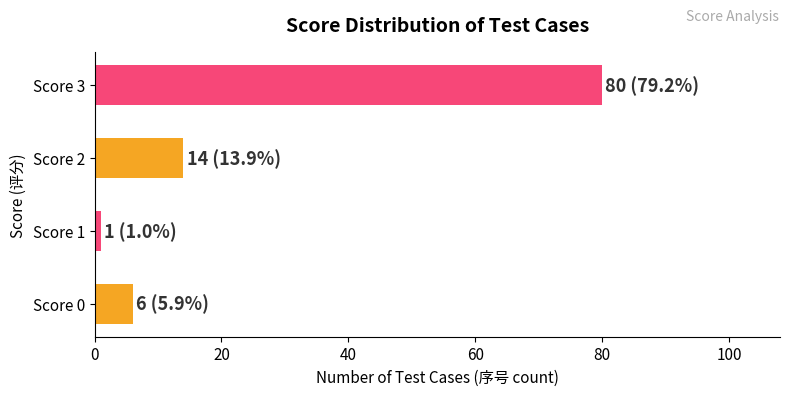

At which category does the chart reach its peak across all series?

Score 3